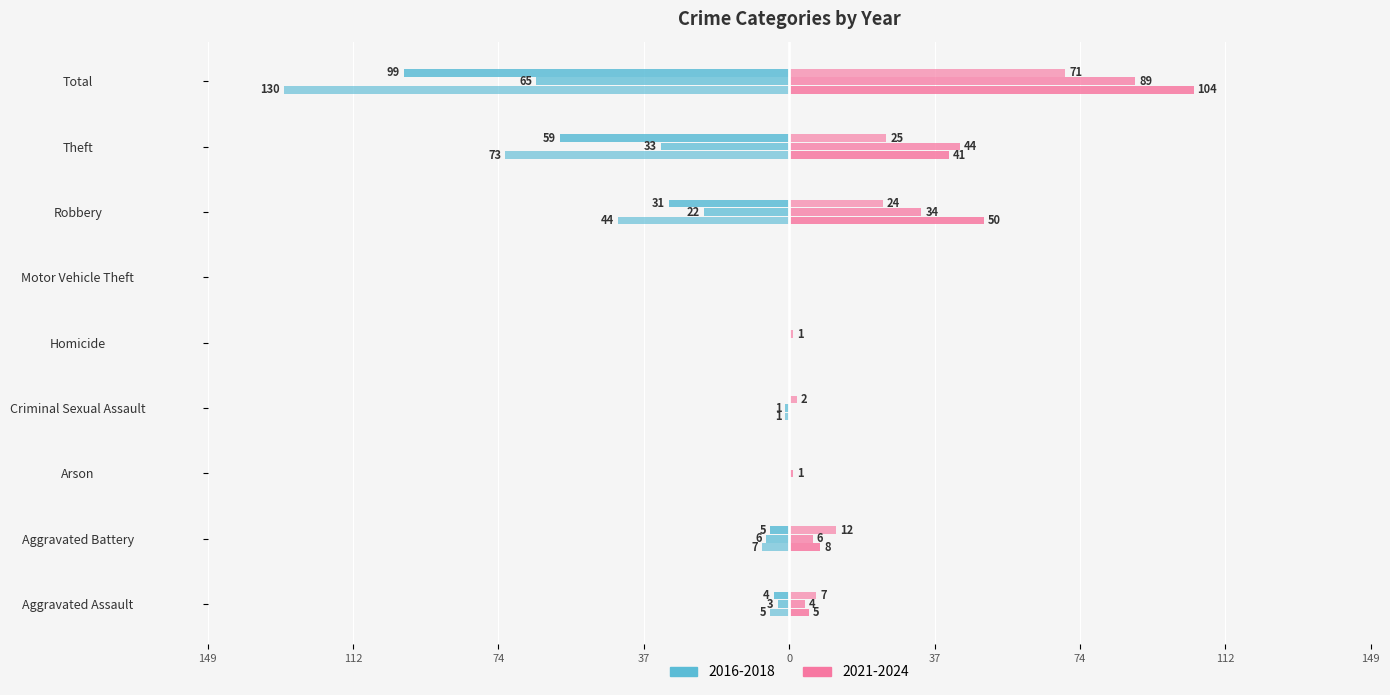

At which category does the chart reach its minimum across all series?

Total